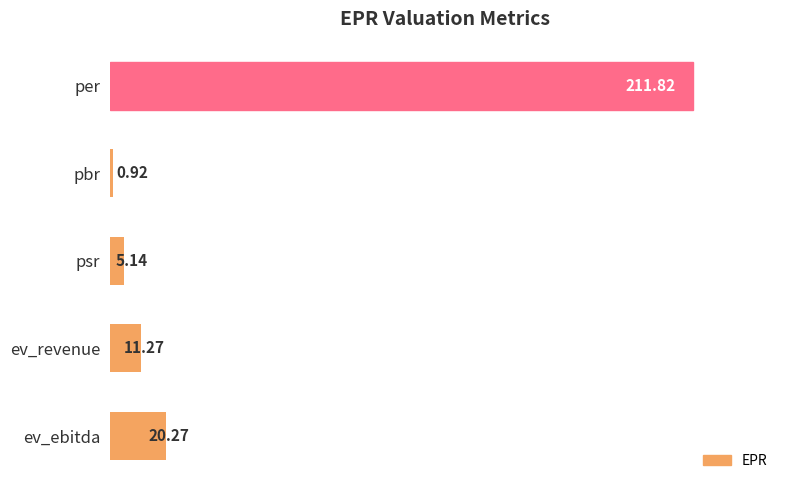

Count the number of values greater than 11.

3